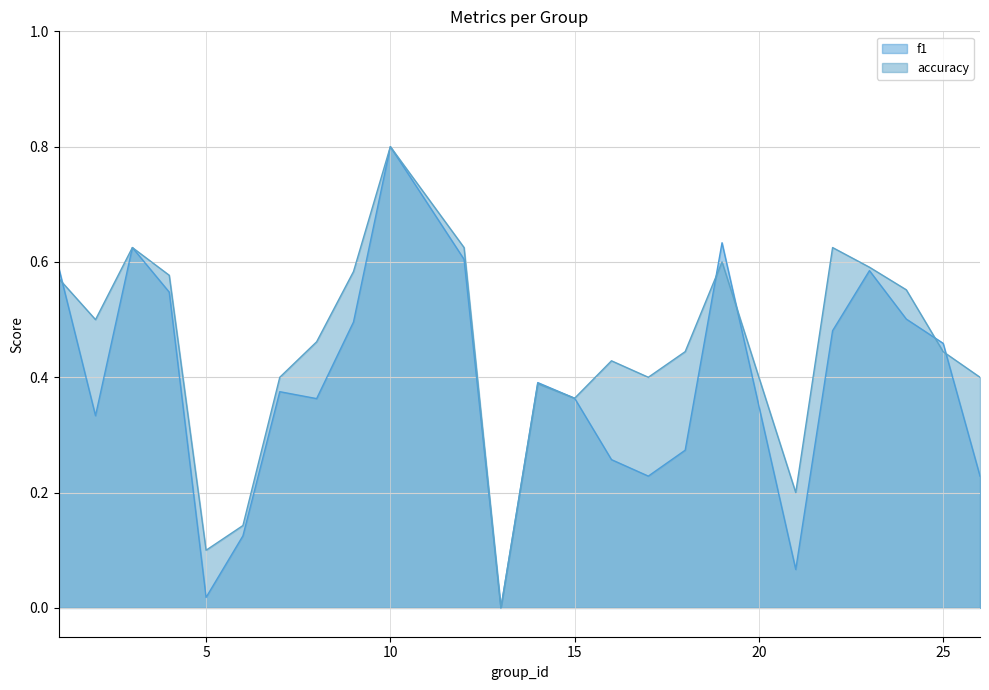

How many times do accuracy and f1 cross each other?

5